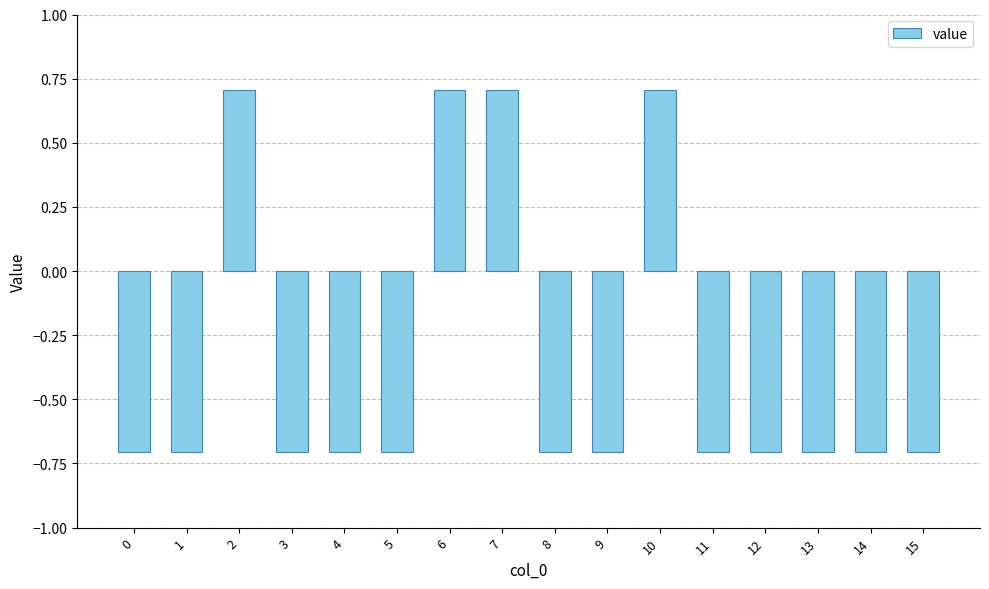

Read the value at 3.

-0.7